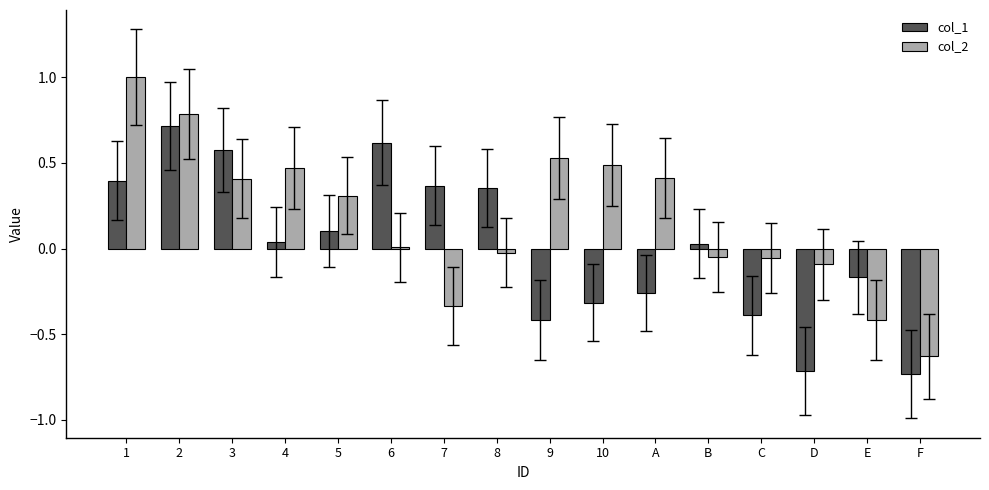

What is the label of the 12th bar from the right?

5